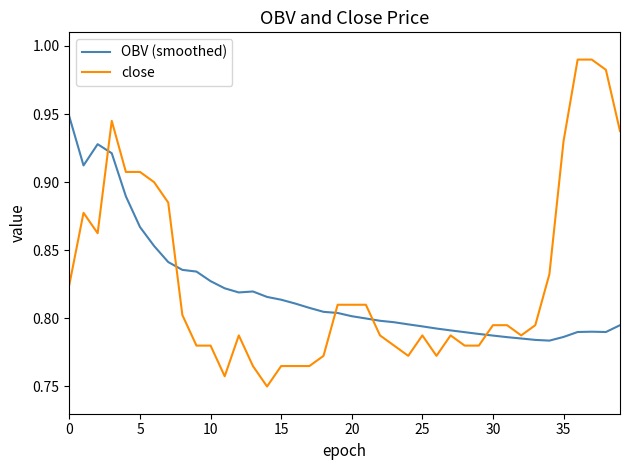

What is the difference between the second highest and minimum values in the OBV (smoothed) series?

0.1